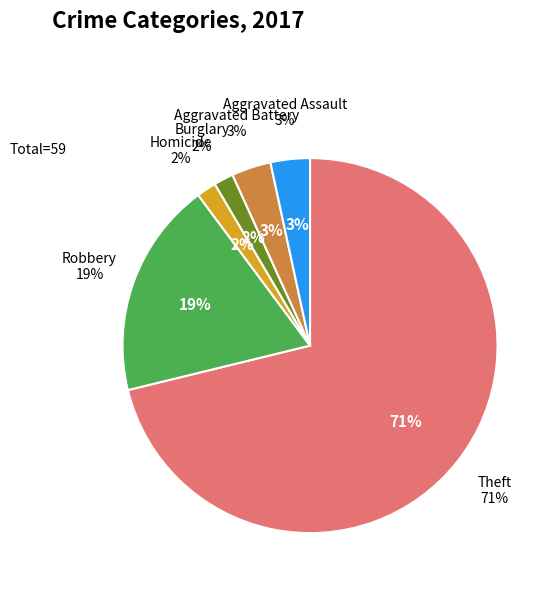

Is there any slice that represents more than half of the pie?

Yes